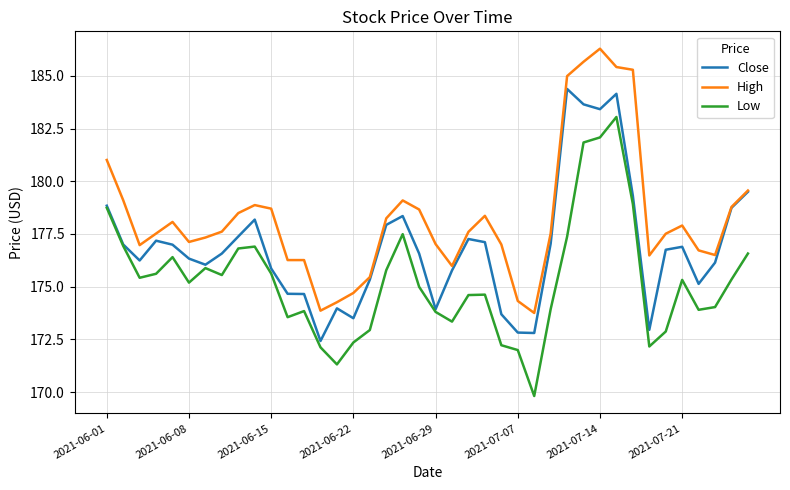

Which series has the largest total across all categories?

High